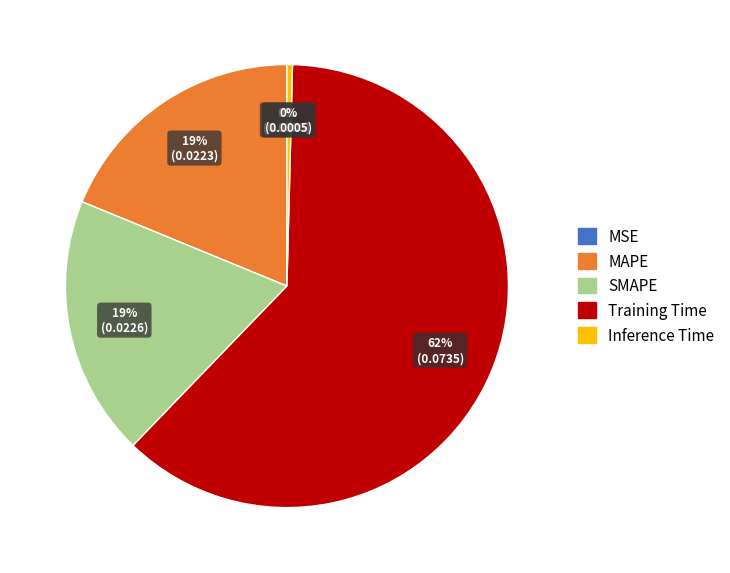

Is Training Time the majority of the pie?

Yes